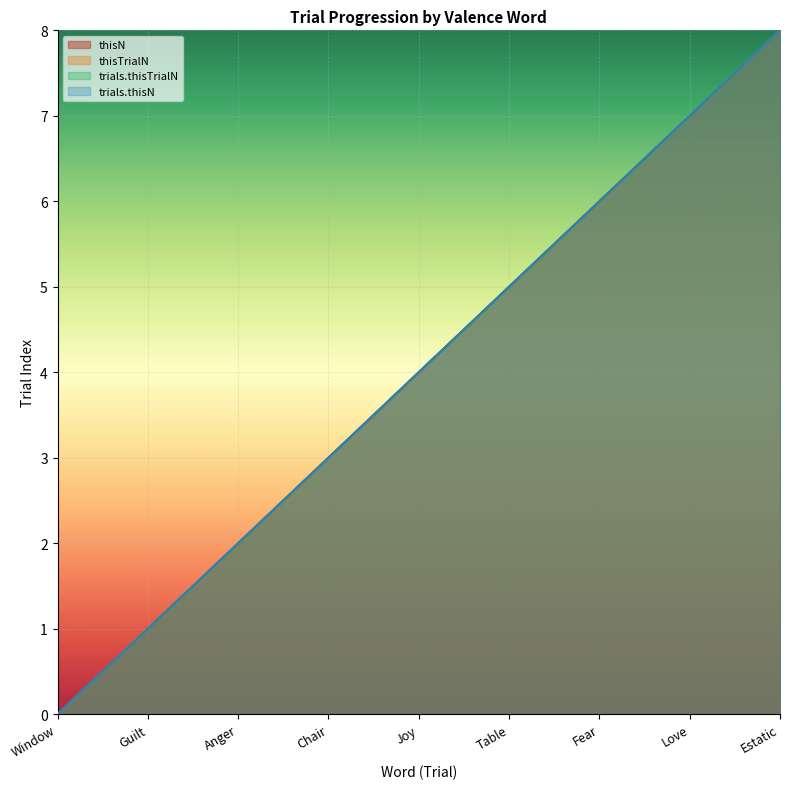

Where is trials.thisN nearest to the value 4?

Joy